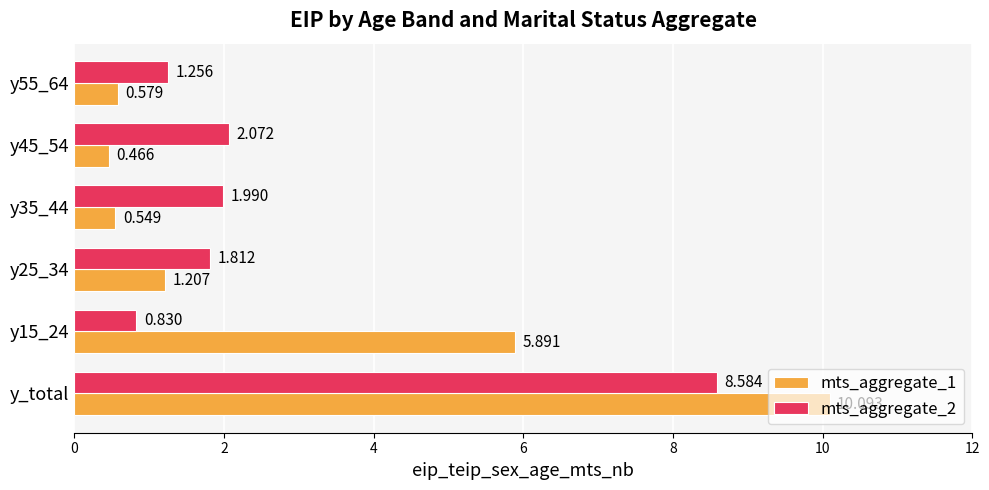

What are all the series names shown in the legend?

mts_aggregate_1, mts_aggregate_2